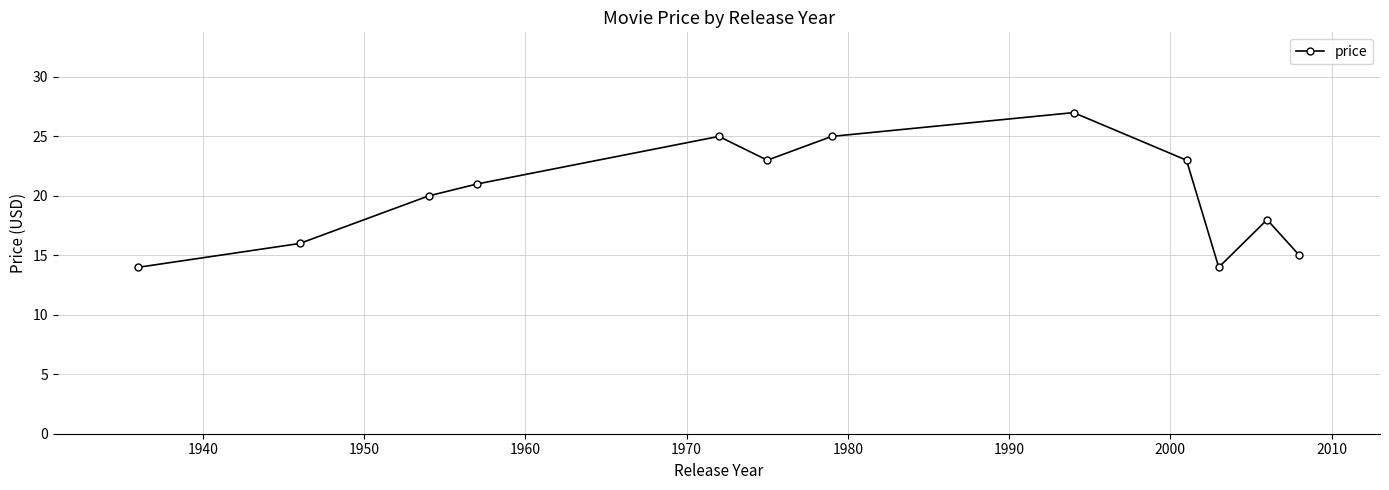

What is the difference between the maximum and minimum values?

13.0